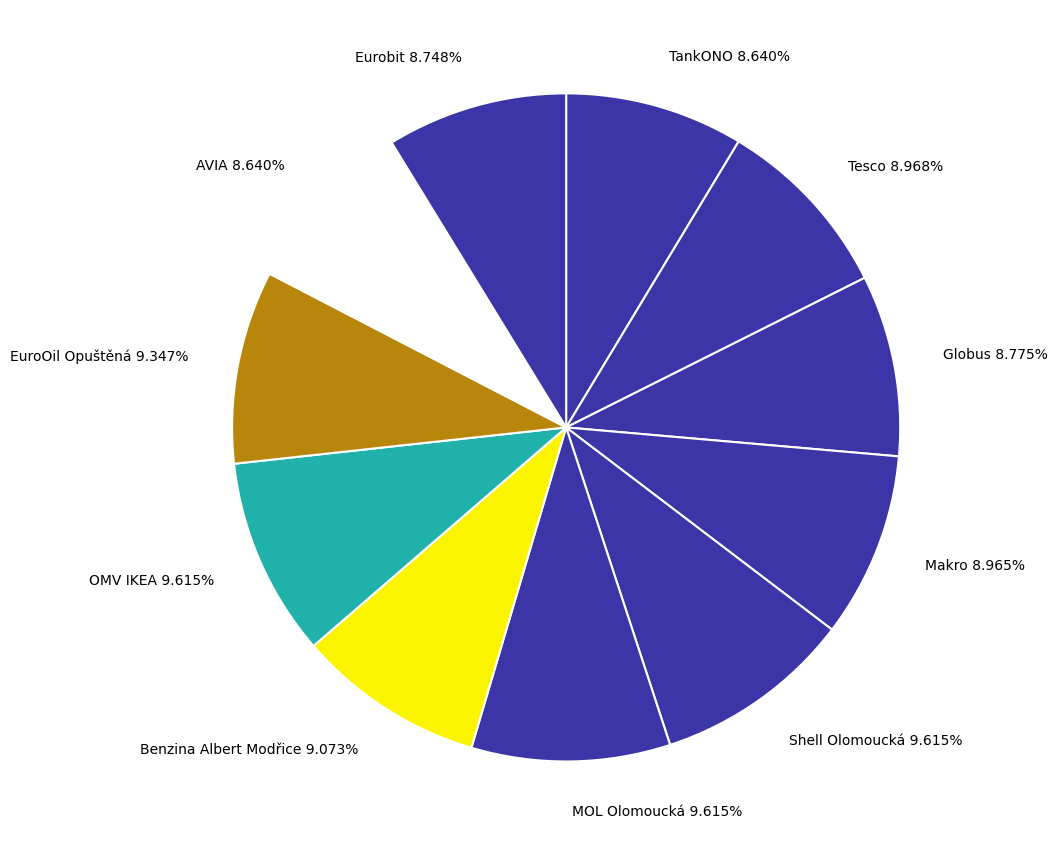

Does any single category account for the majority?

No